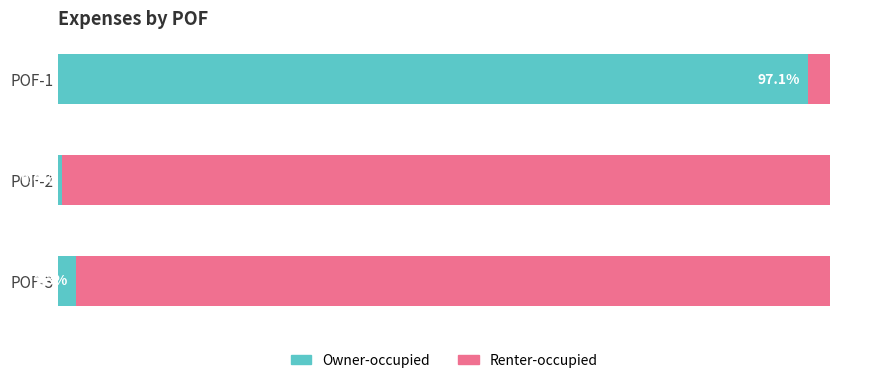

At which label does Owner-occupied reach its minimum?

POF-2